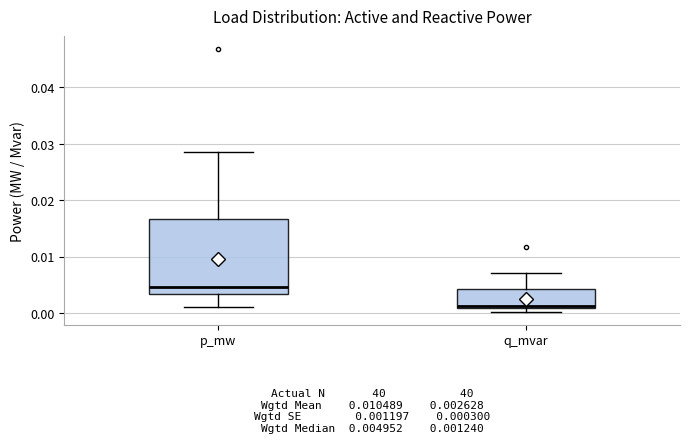

Comparing the boxes themselves (not the whiskers), which one is the tallest?

p_mw